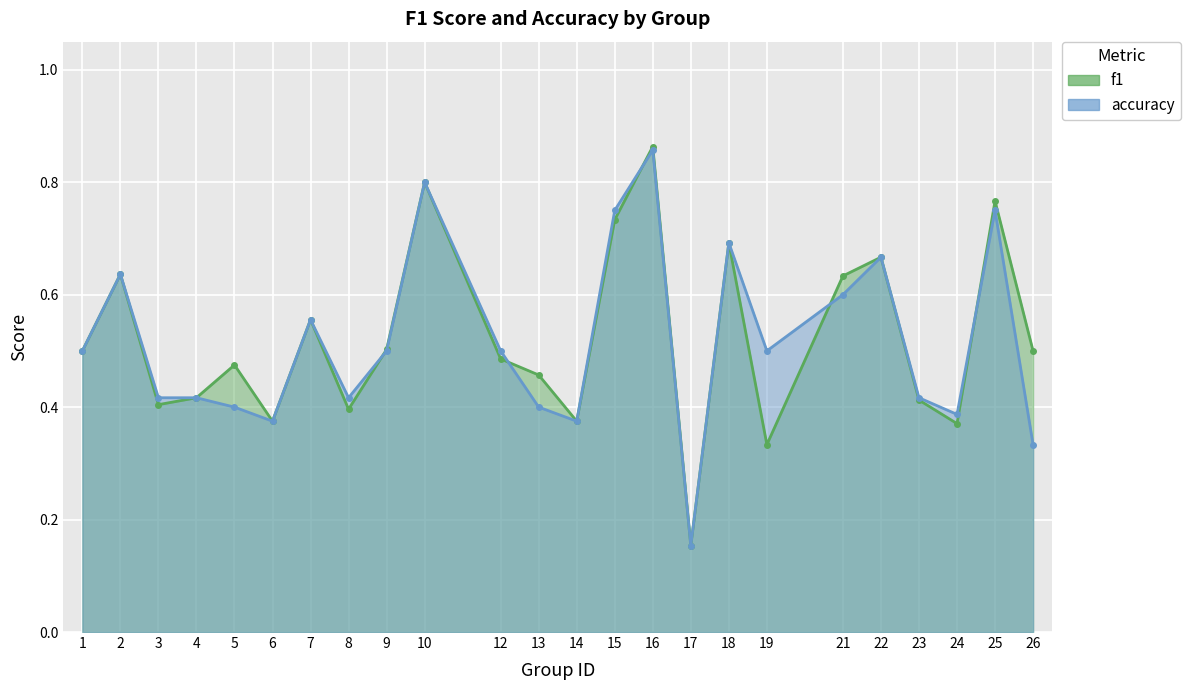

What is the difference between the maximum and minimum values in the f1 series?

0.7